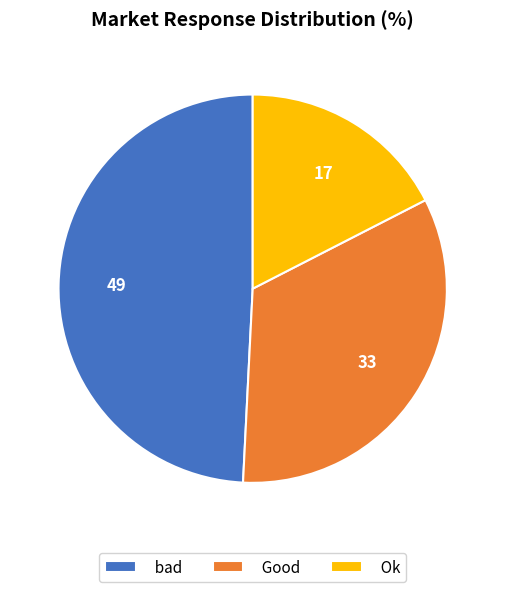

Rank the categories by value from highest to lowest.

bad, Good, Ok